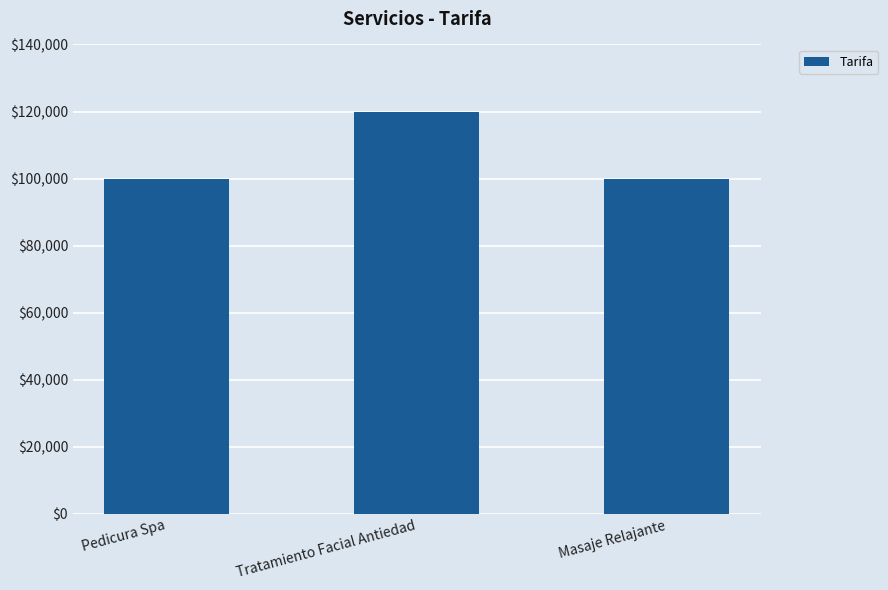

How many categories are shown in the chart?

3